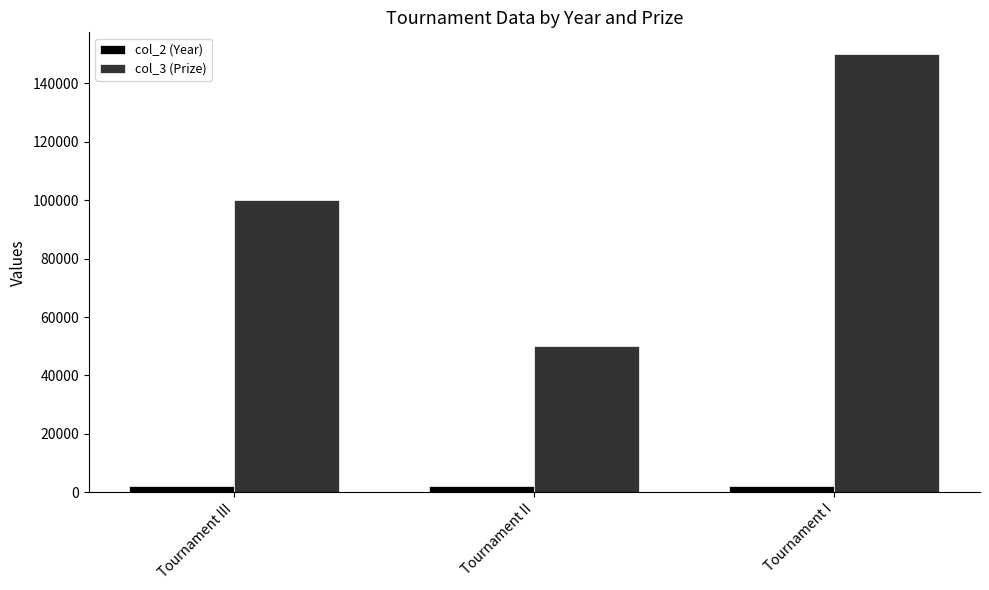

List the series in order of their overall mean, lowest first.

col_2 (Year), col_3 (Prize)